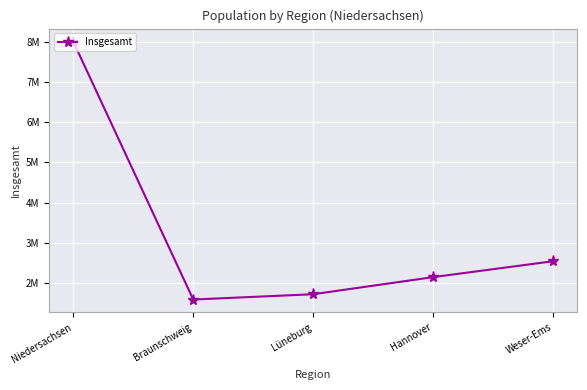

Does the chart have visible grid lines?

Yes